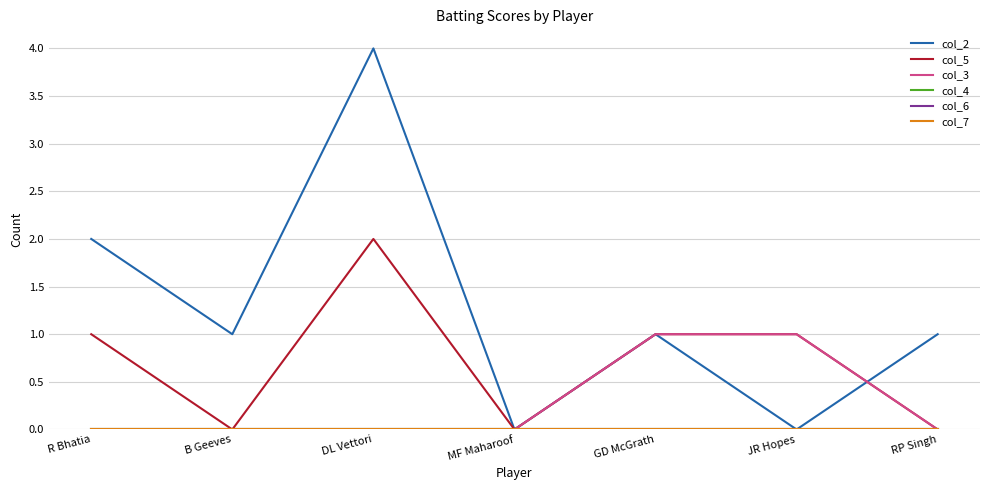

True or false: col_3 and col_5 intersect in this chart.

False